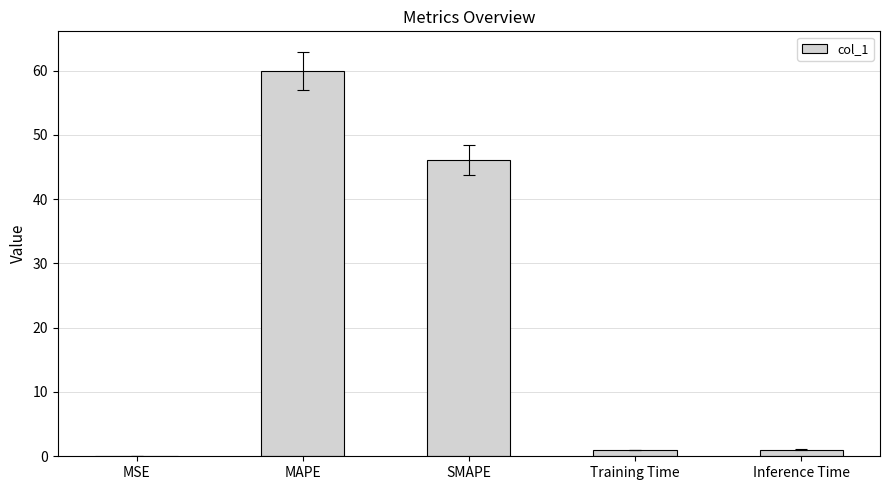

Between Training Time and SMAPE, which is larger?

SMAPE